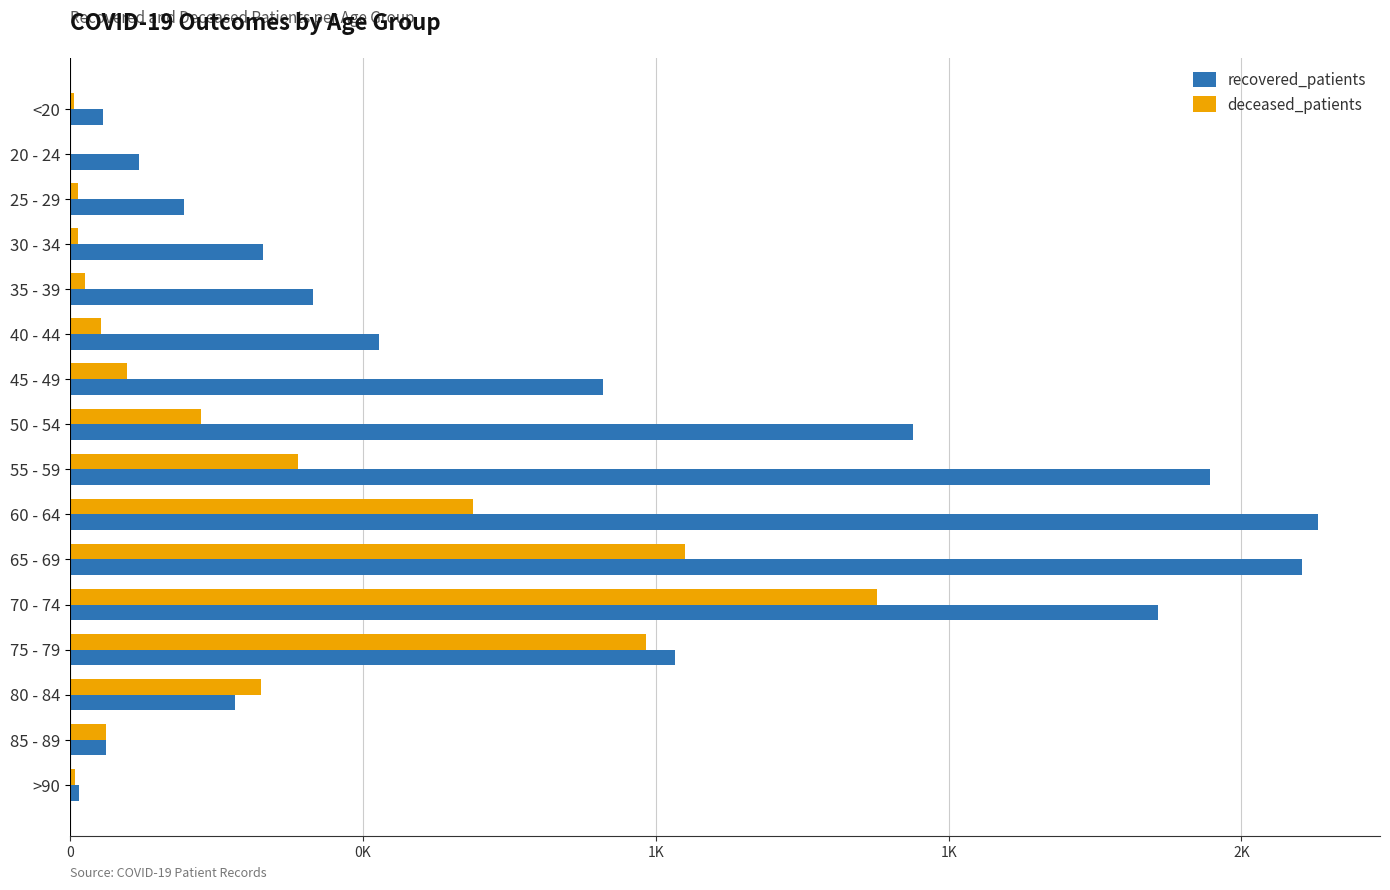

What are all the series names shown in the legend?

recovered_patients, deceased_patients